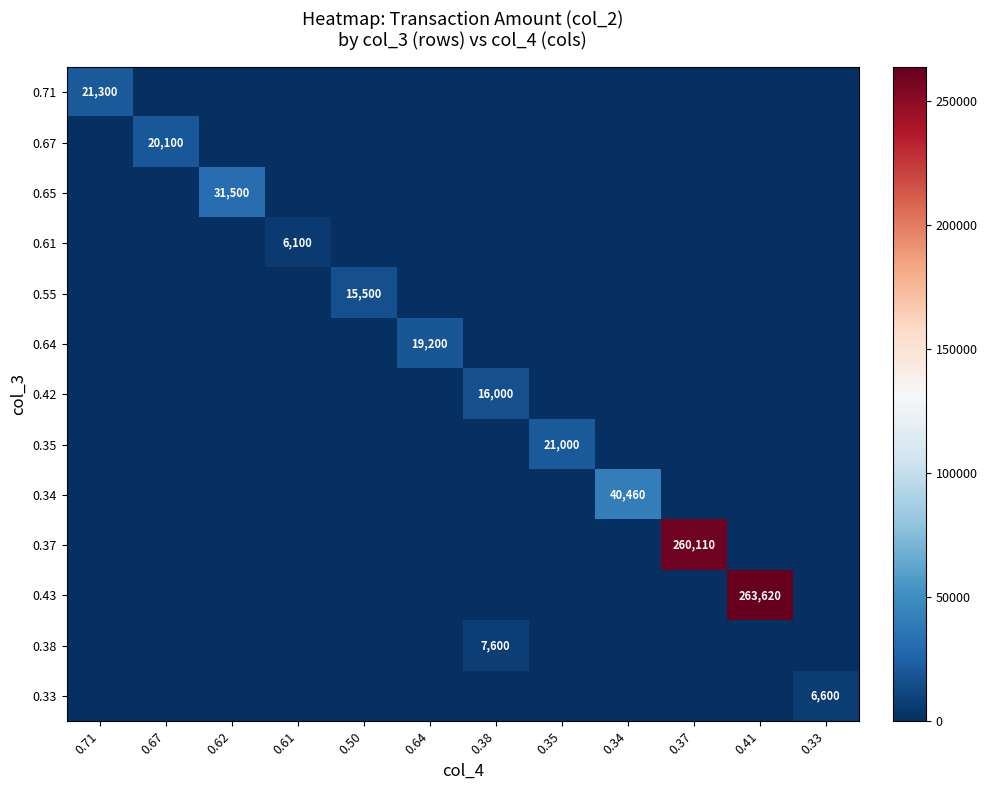

What is the difference between the highest and lowest values at 0.34?

40460